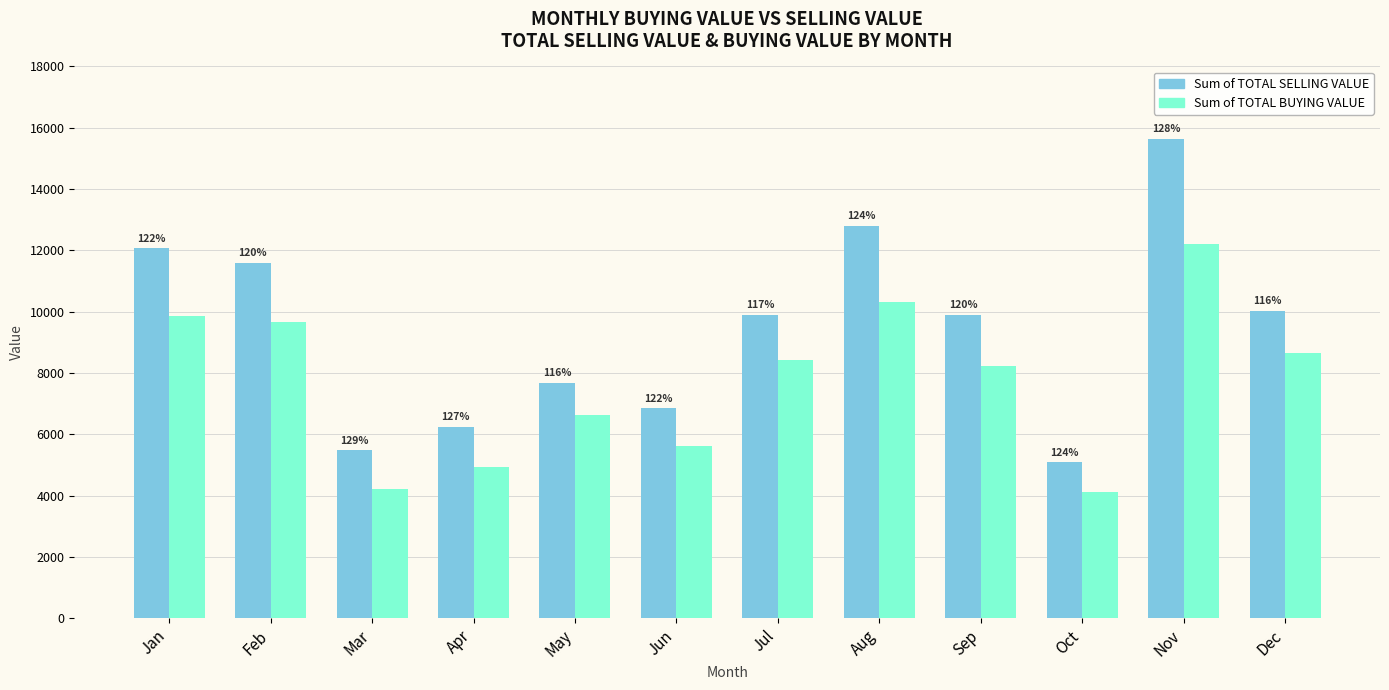

What are all the series names shown in the legend?

Sum of TOTAL SELLING VALUE, Sum of TOTAL BUYING VALUE